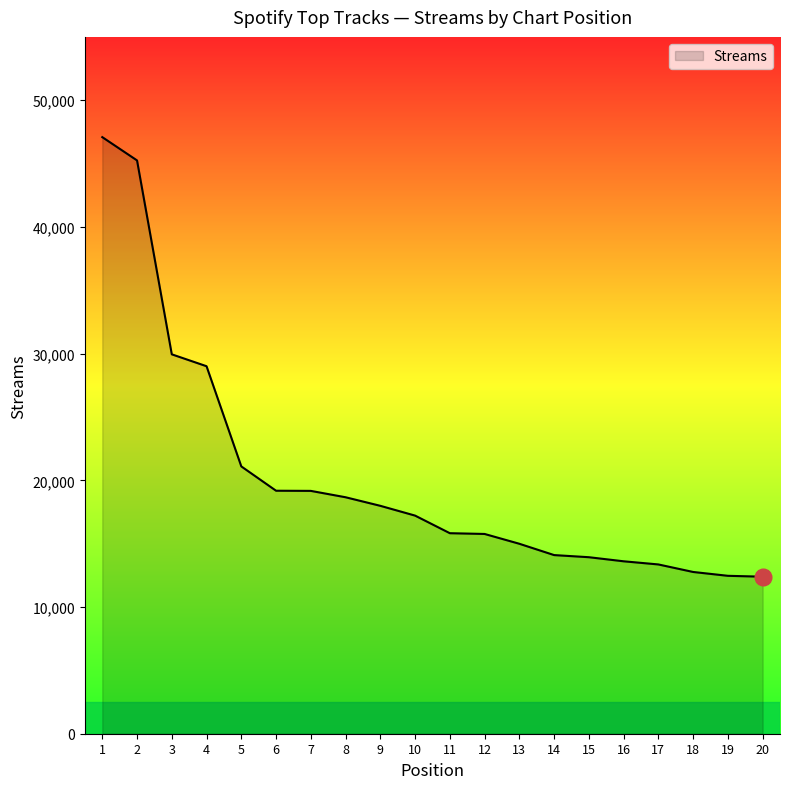

What is the difference between the maximum and minimum values?

34694